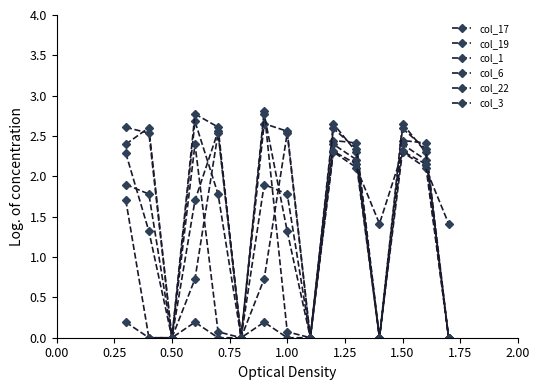

Reading left to right, extract all data points from this chart.

col_17: 1.9	1.8	0.0	2.7	1.8	0.0	1.9	1.8	0.0	2.4	2.4	0.0	2.4	2.4	0.0
col_19: 2.4	2.6	0.0	2.4	0.1	0.0	2.8	0.1	0.0	2.7	2.3	0.0	2.7	2.3	0.0
col_1: 1.7	0.0	0.0	1.7	2.6	0.0	2.7	2.6	0.0	2.4	2.2	0.0	2.4	2.2	0.0
col_6: 0.2	0.0	0.0	0.2	0.0	0.0	0.2	0.0	0.0	2.3	2.1	1.4	2.3	2.1	1.4
col_22: 2.3	1.3	0.0	2.8	2.6	0.0	2.8	1.3	0.0	2.6	2.3	0.0	2.6	2.3	0.0
col_3: 2.6	2.5	0.0	0.7	2.5	0.0	0.7	2.5	0.0	2.3	2.2	0.0	2.3	2.2	0.0